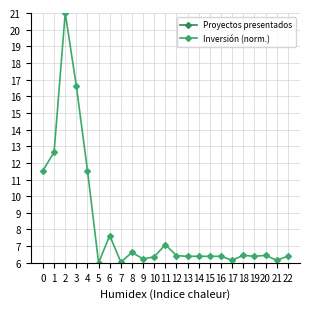

Rank the series by their maximum value, from lowest to highest.

Proyectos presentados, Inversión (norm.)